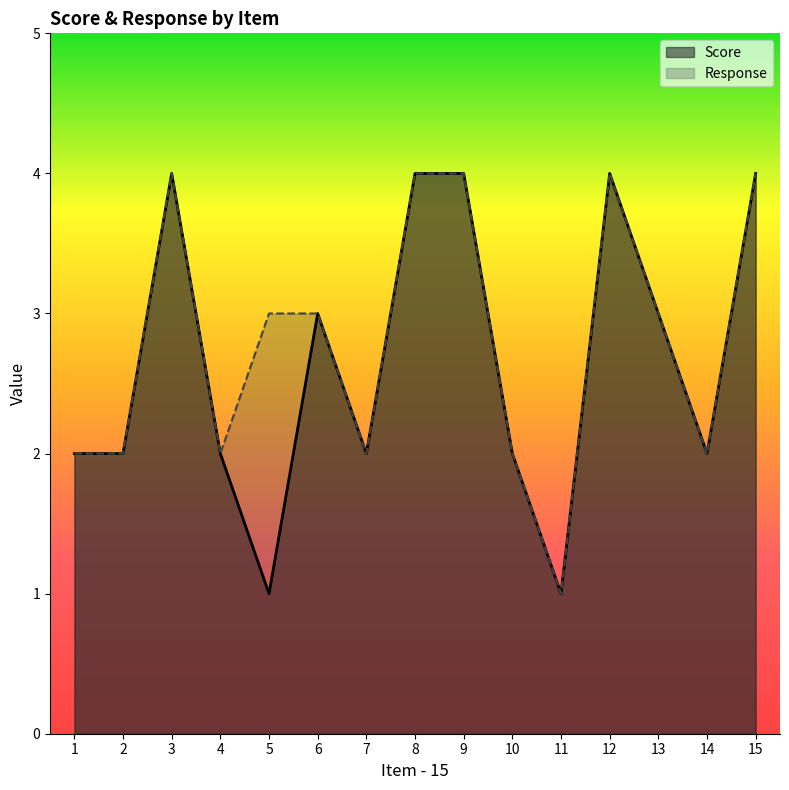

The value of Response at 9 is 2. True or false?

False